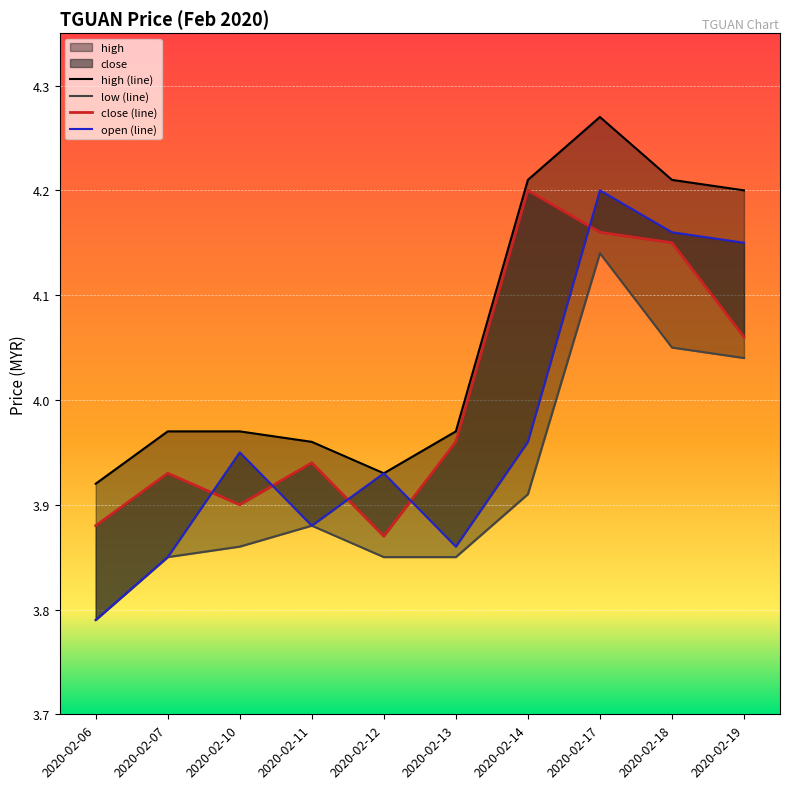

True or false: close (line) has a value of 2.3 at 2020-02-06.

False